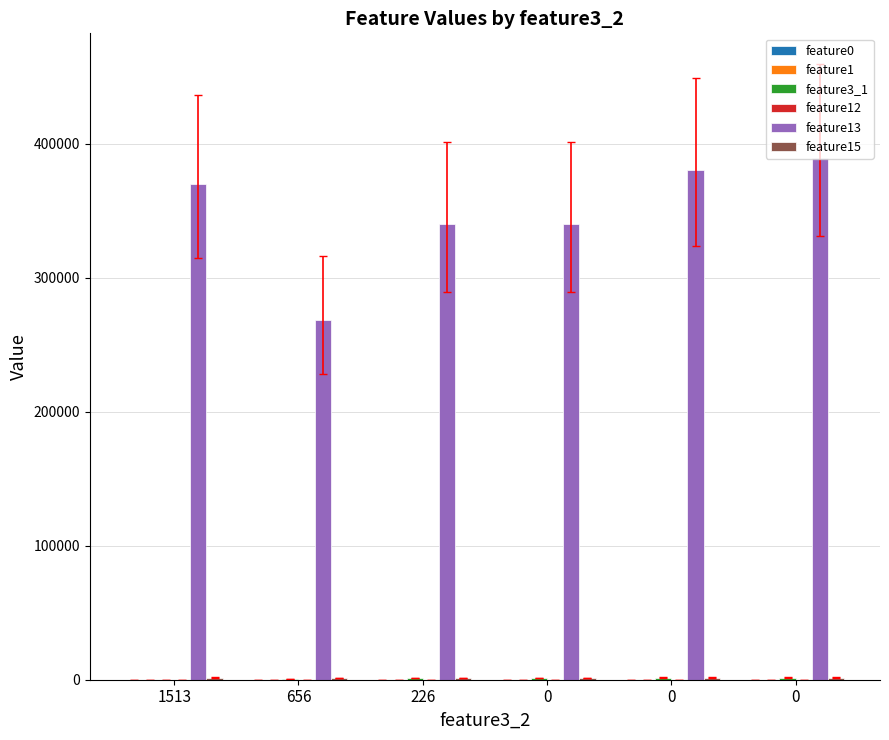

Rank the series by their maximum value, from lowest to highest.

feature12, feature1, feature0, feature3_1, feature15, feature13